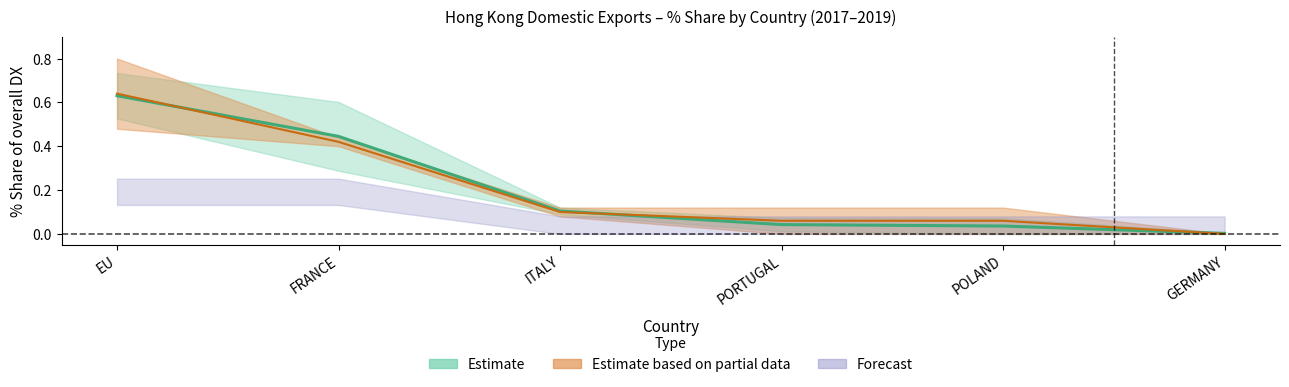

Does the chart display data point markers on the line(s)?

No